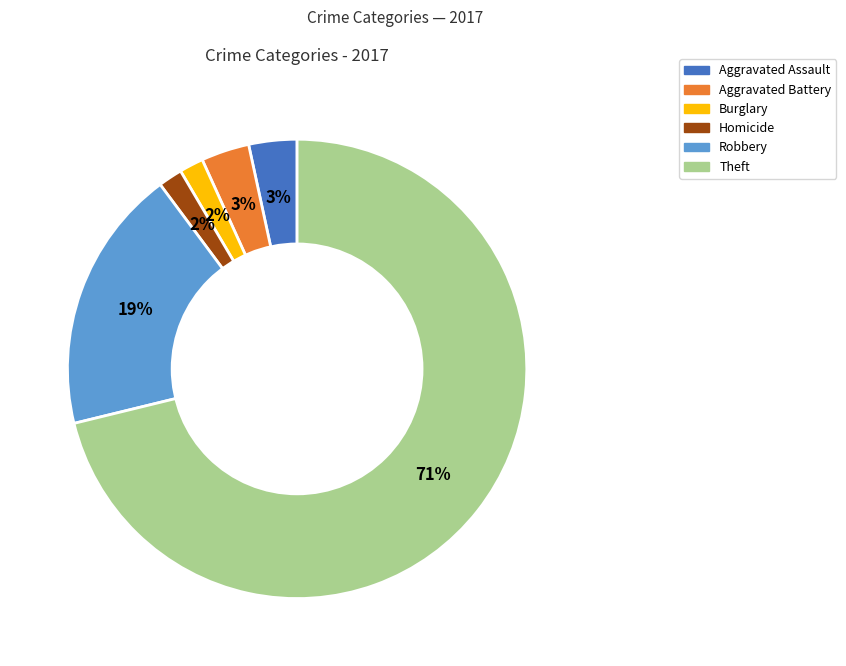

Is there any slice that represents more than half of the pie?

Yes